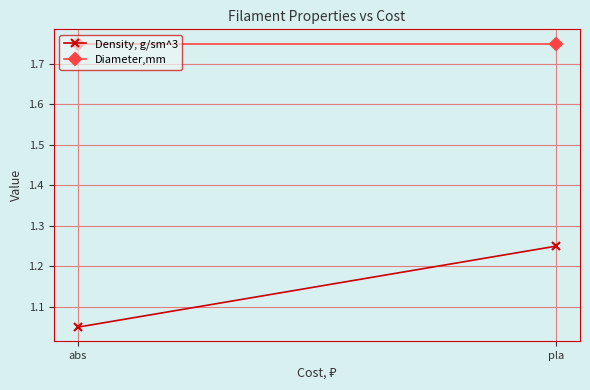

Reading left to right, transcribe all the data shown in this chart.

Density, g/sm^3: abs=1.1	pla=1.2
Diameter,mm: abs=1.8	pla=1.8